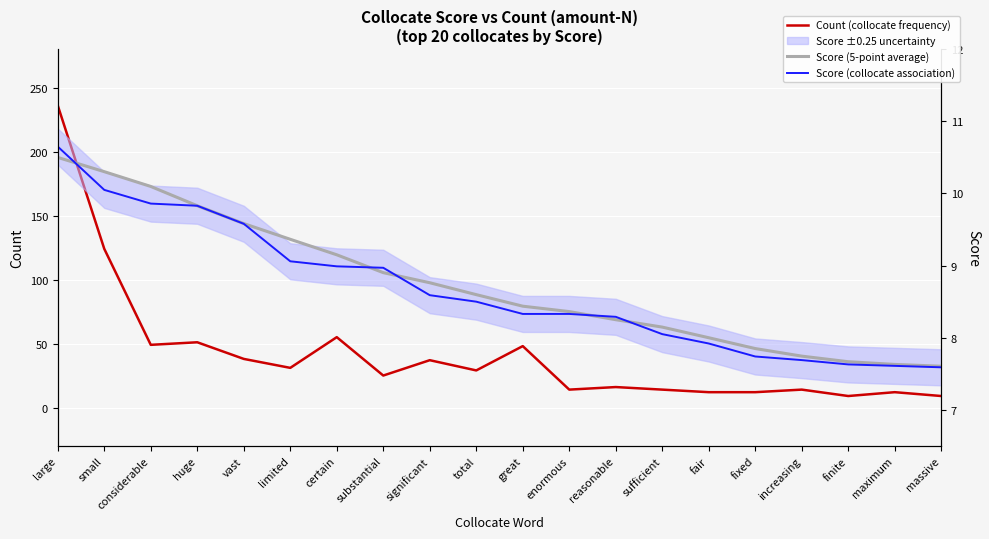

Reading left to right, what are all the values shown in this chart?

Count (collocate frequency): large=236.0	small=124.0	considerable=49.0	huge=51.0	vast=38.0	limited=31.0	certain=55.0	substantial=25.0	significant=37.0	total=29.0	great=48.0	enormous=14.0	reasonable=16.0	sufficient=14.0	fair=12.0	fixed=12.0	increasing=14.0	finite=9.0	maximum=12.0	massive=9.0
Score (5-point average): large=10.5	small=10.3	considerable=10.1	huge=9.8	vast=9.6	limited=9.4	certain=9.2	substantial=8.9	significant=8.8	total=8.6	great=8.4	enormous=8.4	reasonable=8.2	sufficient=8.1	fair=8.0	fixed=7.9	increasing=7.7	finite=7.7	maximum=7.6	massive=7.6
Score (collocate association): large=10.7	small=10.1	considerable=9.9	huge=9.8	vast=9.6	limited=9.1	certain=9.0	substantial=9.0	significant=8.6	total=8.5	great=8.3	enormous=8.3	reasonable=8.3	sufficient=8.1	fair=7.9	fixed=7.7	increasing=7.7	finite=7.6	maximum=7.6	massive=7.6